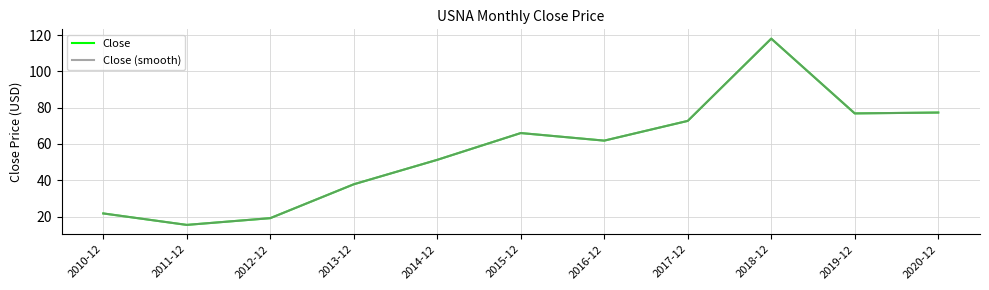

Reading left to right, extract all data points from this chart.

Close: 21.8	15.4	19.2	37.8	51.3	66.0	61.8	72.7	118.0	76.8	77.3
Close (smooth): 21.8	15.4	19.2	37.8	51.3	66.0	61.8	72.7	118.0	76.8	77.3